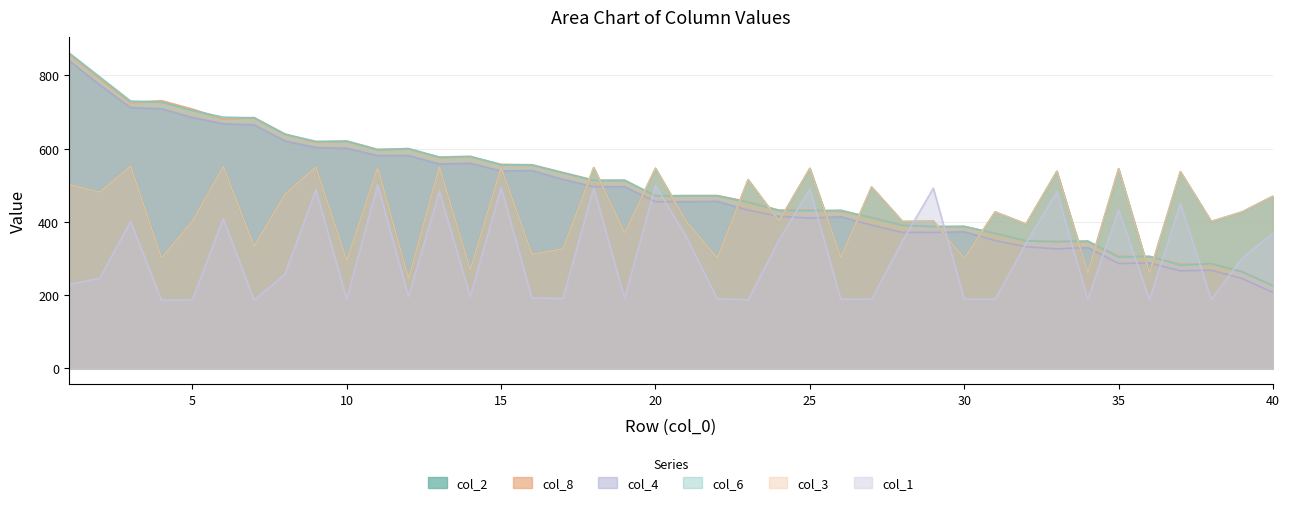

How many data points does each series have?

40